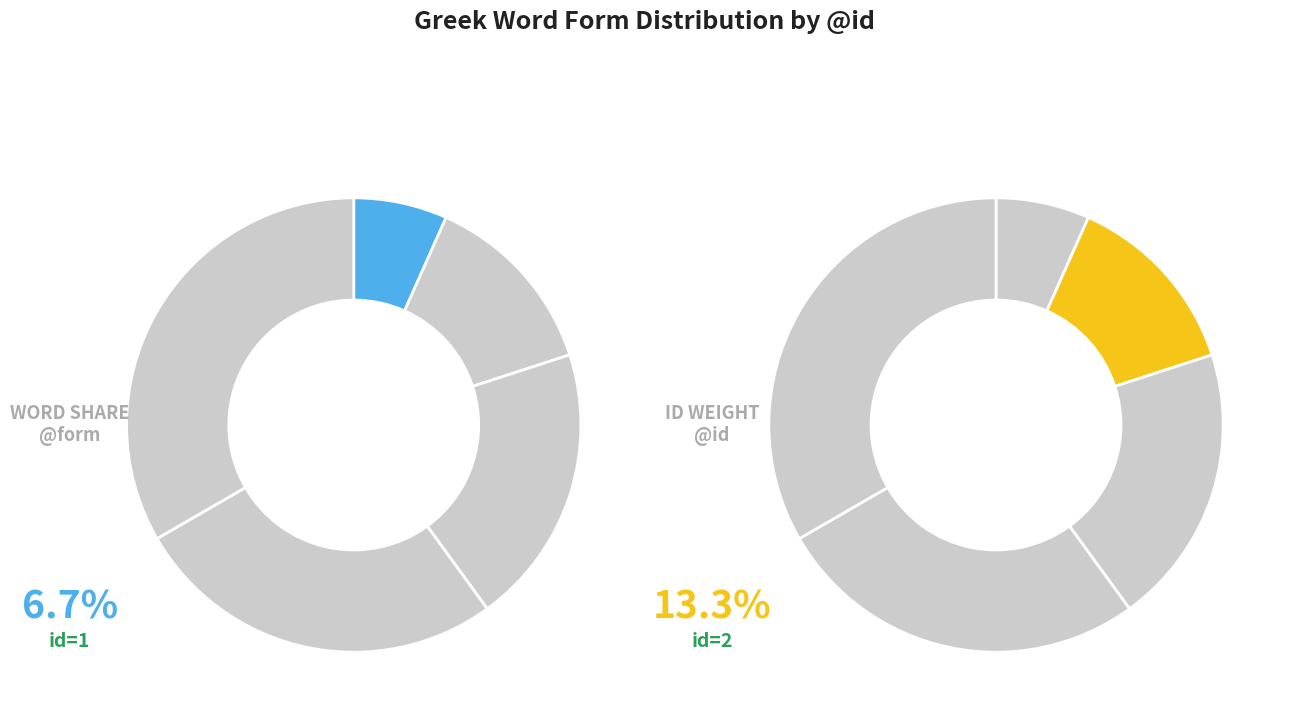

Count the number of slices in the pie.

5